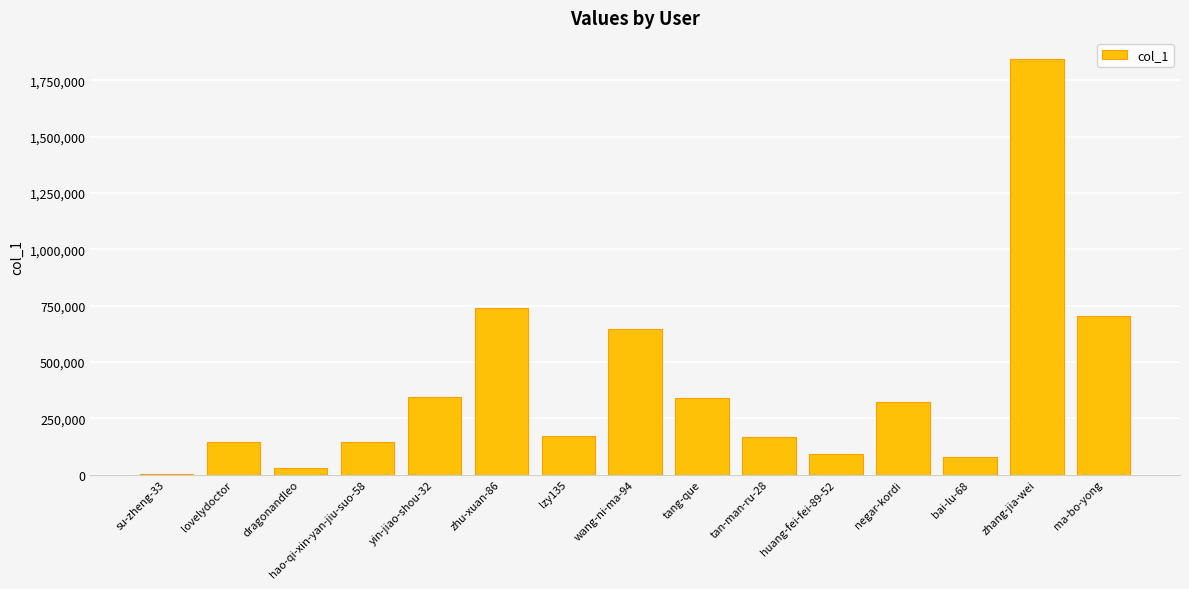

Which has a higher value, hao-qi-xin-yan-jiu-suo-58 or tan-man-ru-28?

tan-man-ru-28